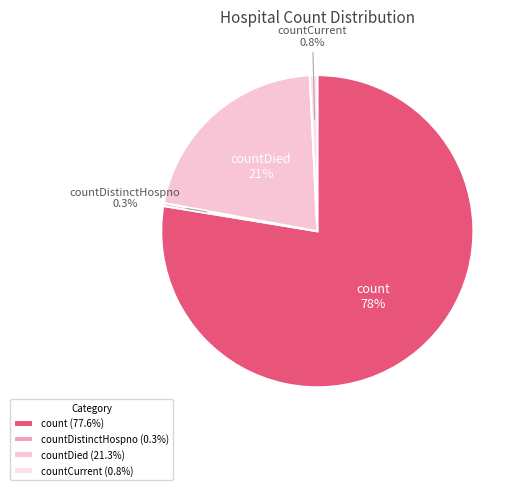

Between countDied and count, which is larger?

count